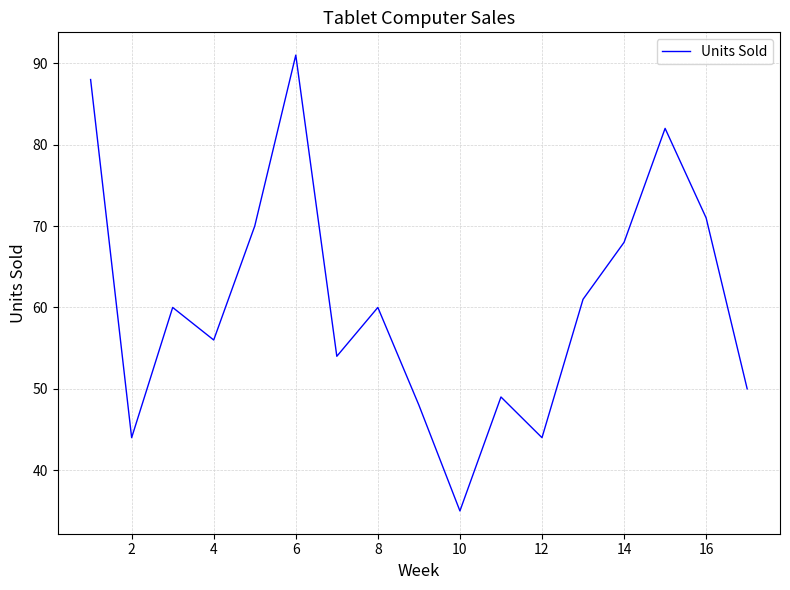

What is the greatest value displayed?

91